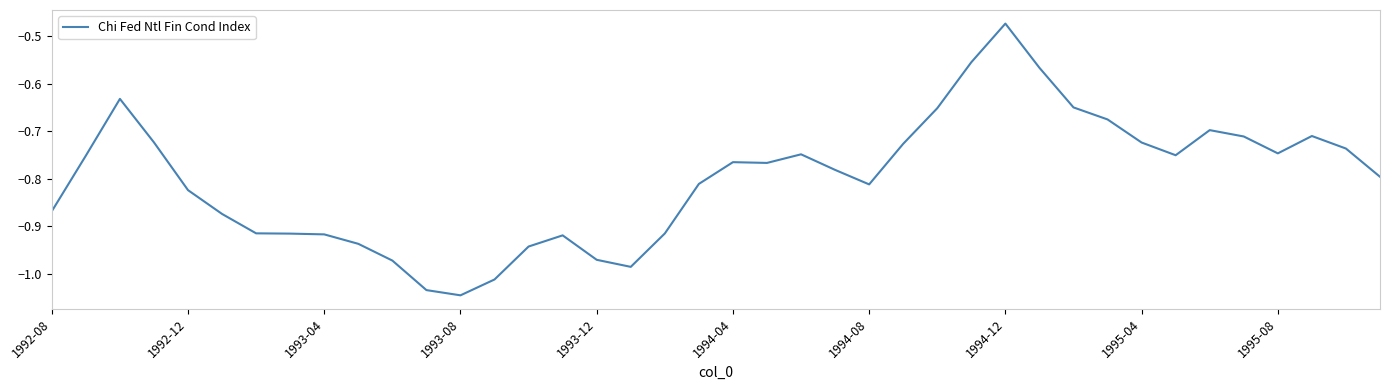

Reading left to right, list all the values displayed in this chart.

-0.9	-0.8	-0.6	-0.7	-0.8	-0.9	-0.9	-0.9	-0.9	-0.9	-1.0	-1.0	-1.0	-1.0	-0.9	-0.9	-1.0	-1.0	-0.9	-0.8	-0.8	-0.8	-0.7	-0.8	-0.8	-0.7	-0.7	-0.6	-0.5	-0.6	-0.7	-0.7	-0.7	-0.8	-0.7	-0.7	-0.7	-0.7	-0.7	-0.8